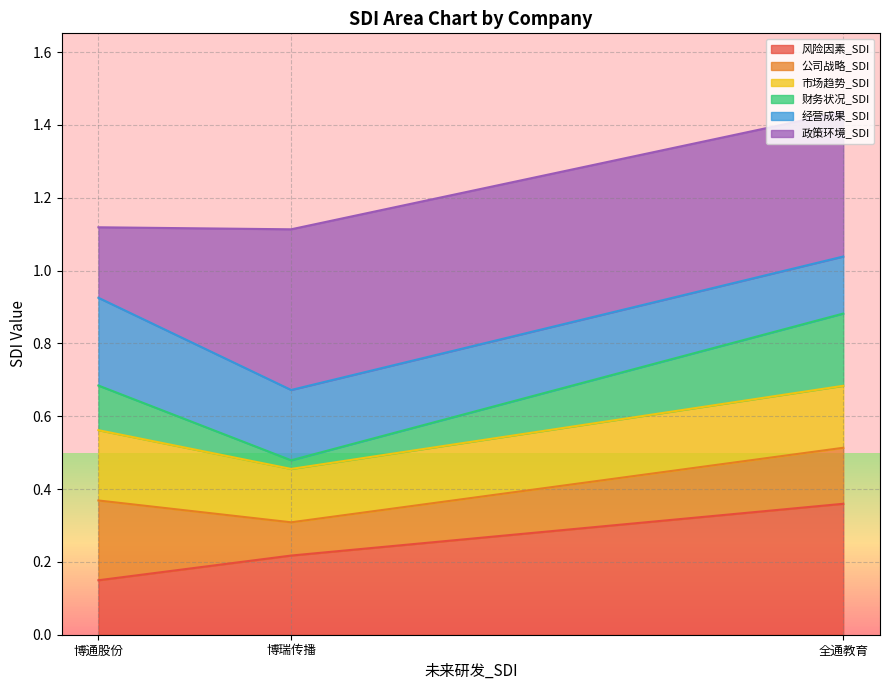

At which label does 风险因素_SDI reach its minimum?

博通股份